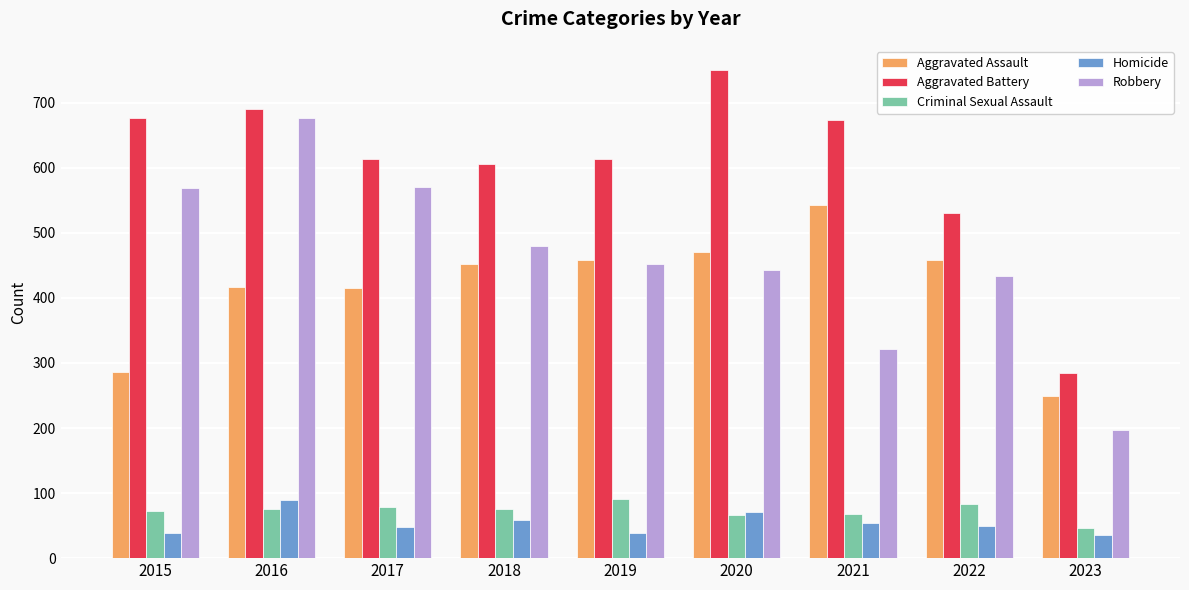

Is the value of Aggravated Assault at 2019 greater than the value of Homicide at 2015?

Yes